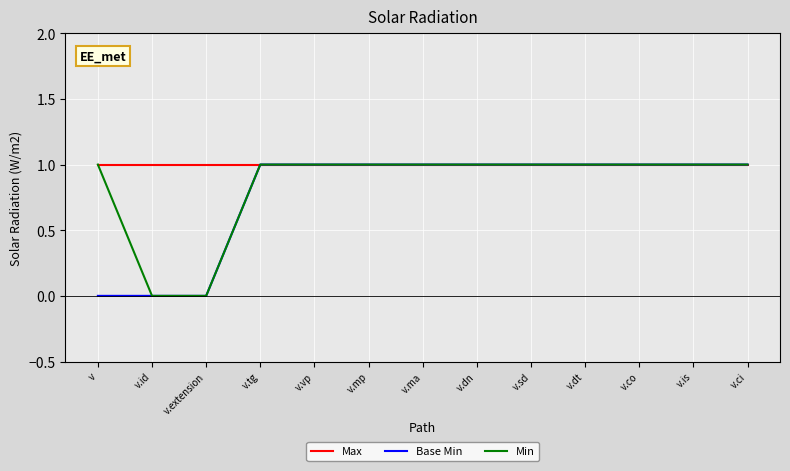

What position from the right is v.dt?

4